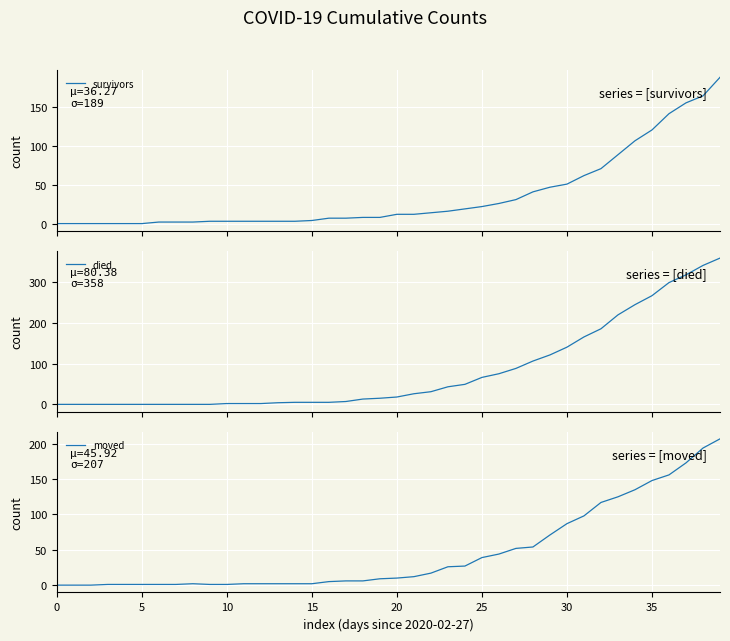

Which series has the widest spread of values?

died